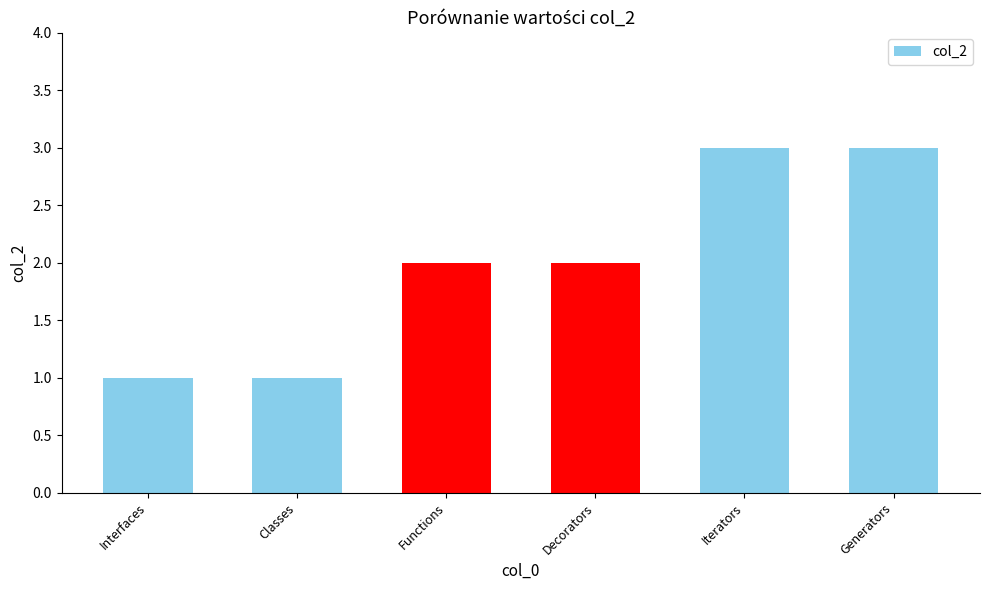

What is the sum of all values?

12